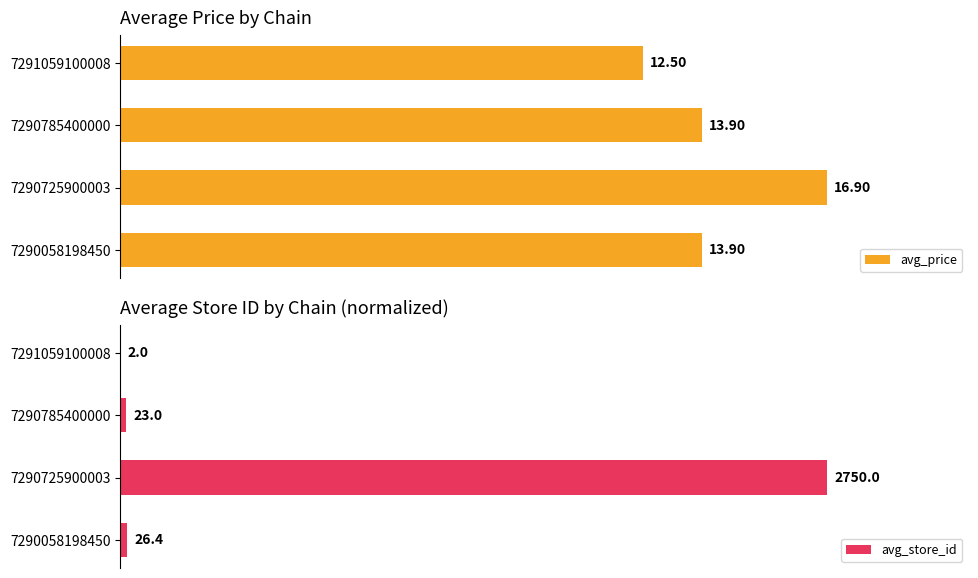

How many bars are there in each group?

2